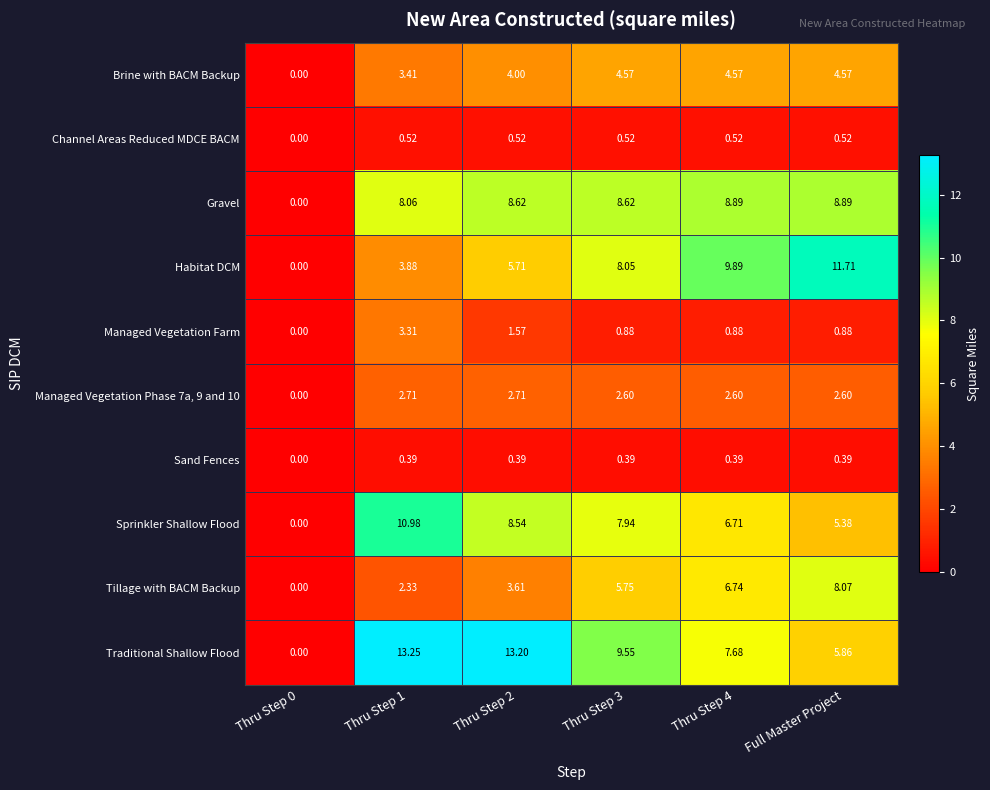

Between Thru Step 0 and Thru Step 1, which series saw the biggest shift?

Traditional Shallow Flood